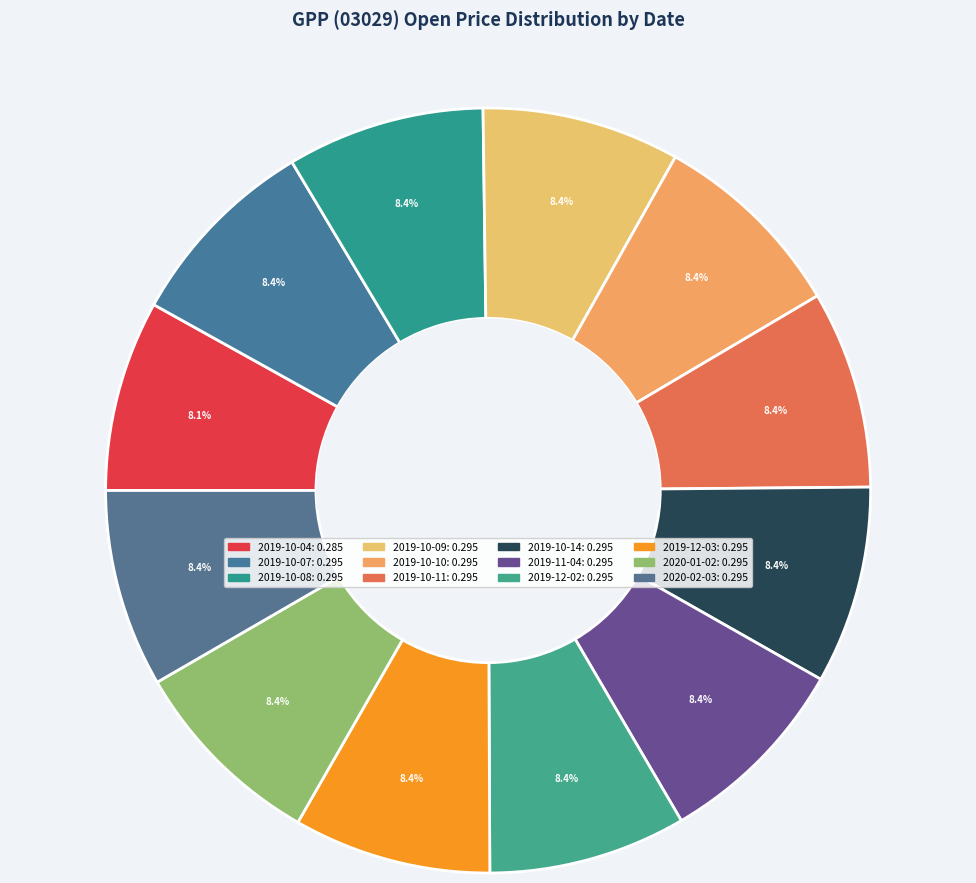

Which category has the biggest portion of the pie?

2019-10-07